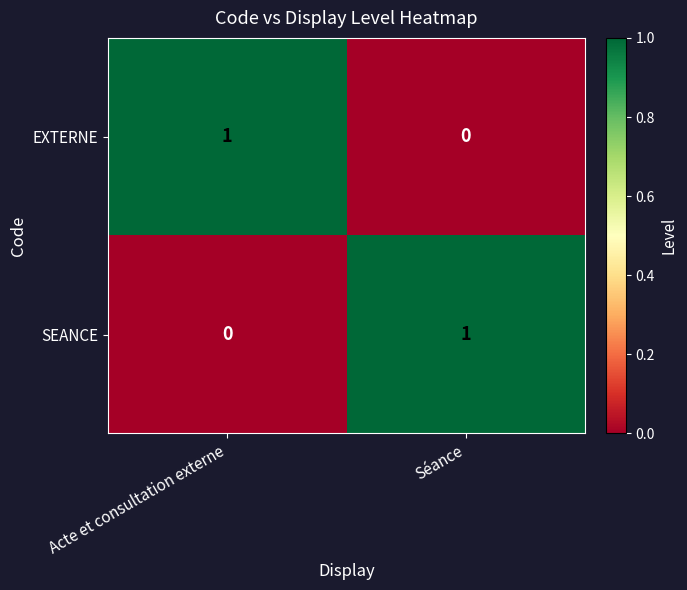

At Acte et consultation externe, list the series in order from largest to smallest.

EXTERNE, SEANCE